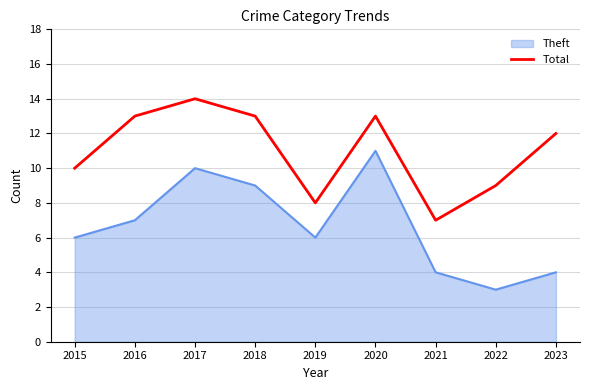

List the series in order of their peak value, highest first.

Total, Theft